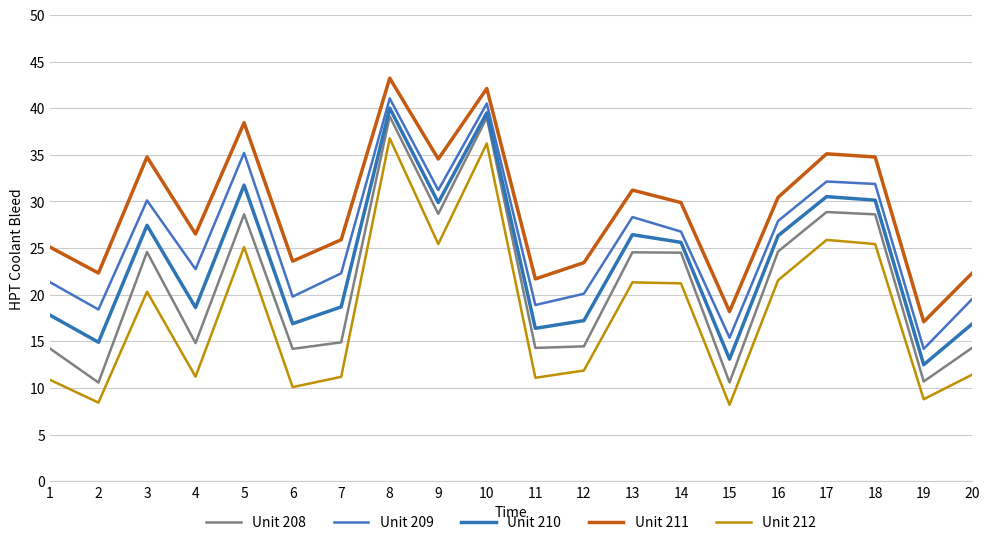

True or false: Unit 208 and Unit 211 intersect in this chart.

False